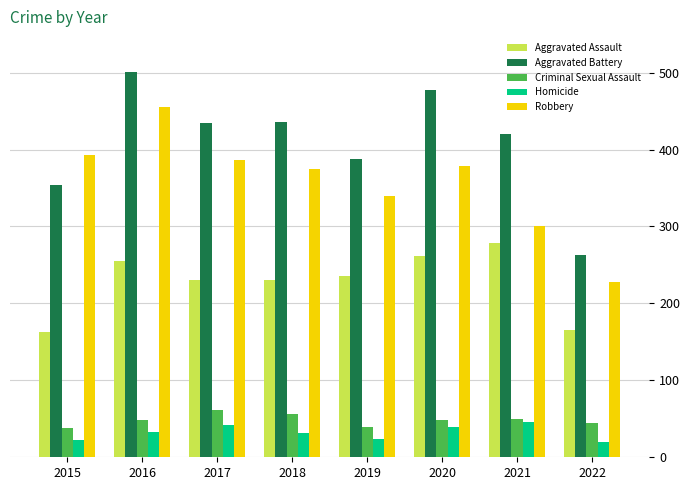

What is the spread (max minus min) of values at 2017?

392